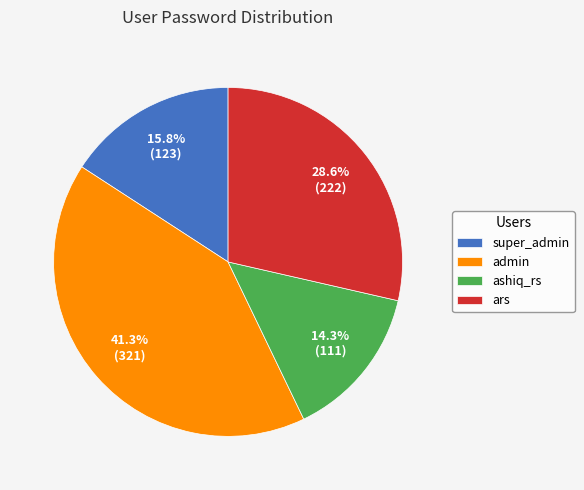

Is there any slice that represents more than half of the pie?

No